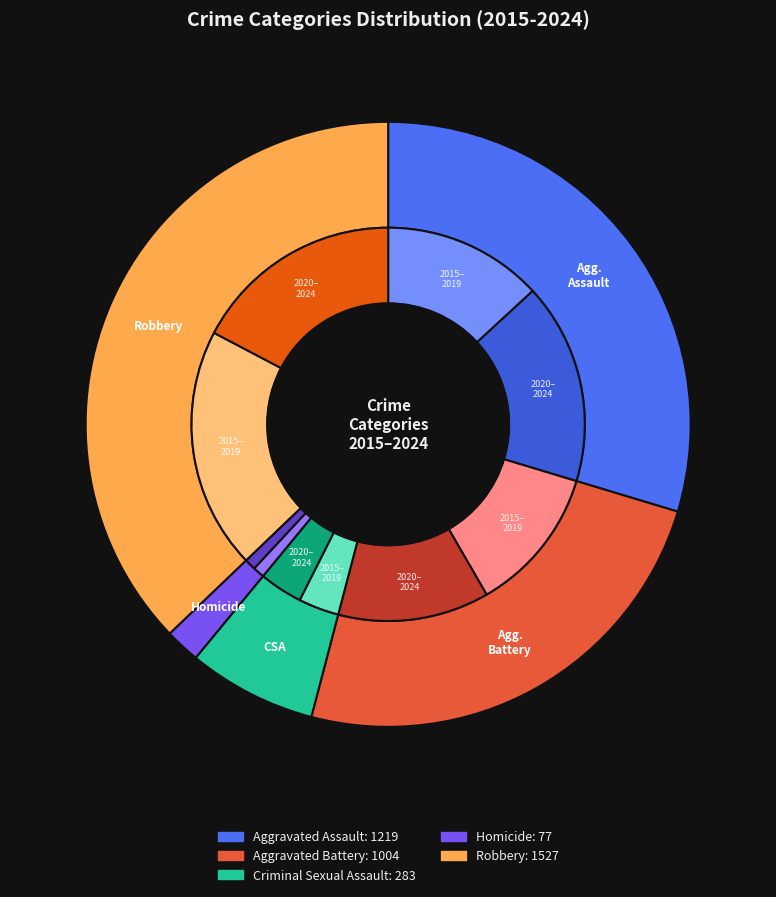

True or false: 6 accounts for 4% of the total.

False